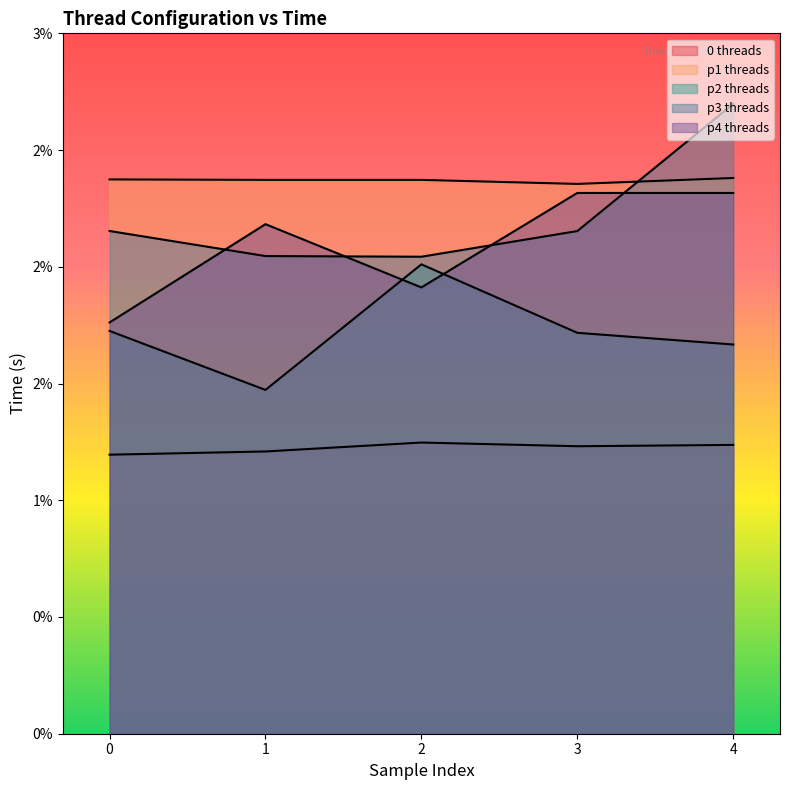

In p4 threads, how many points are higher than both neighbors (excluding endpoints)?

1